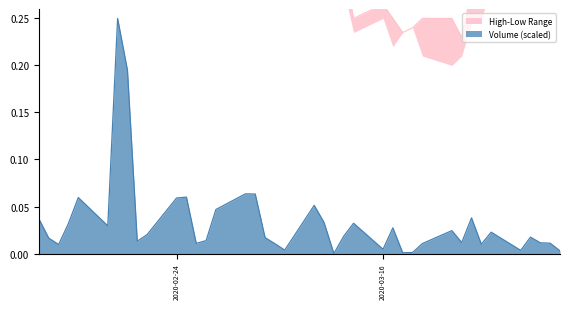

How many lines are shown in the chart?

2